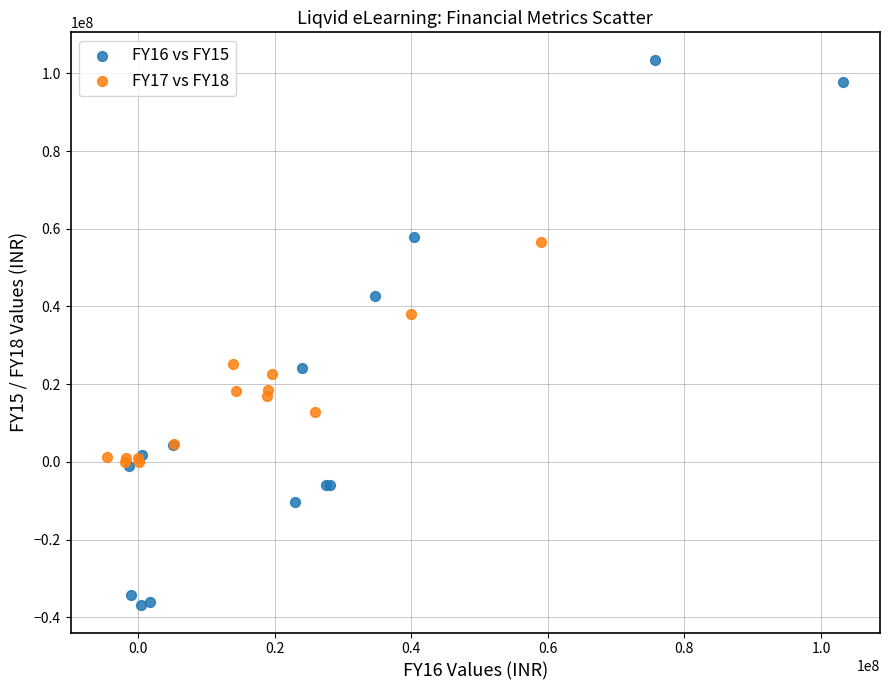

Which series reaches the maximum Y coordinate?

FY16 vs FY15